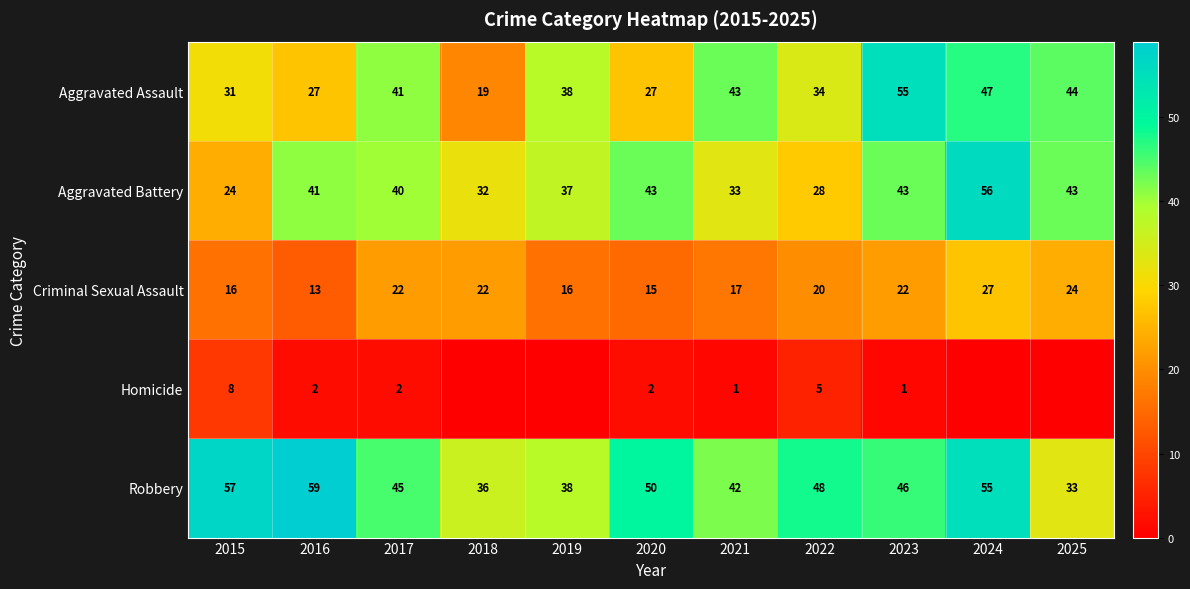

At which category is the sum across all series the highest?

2024